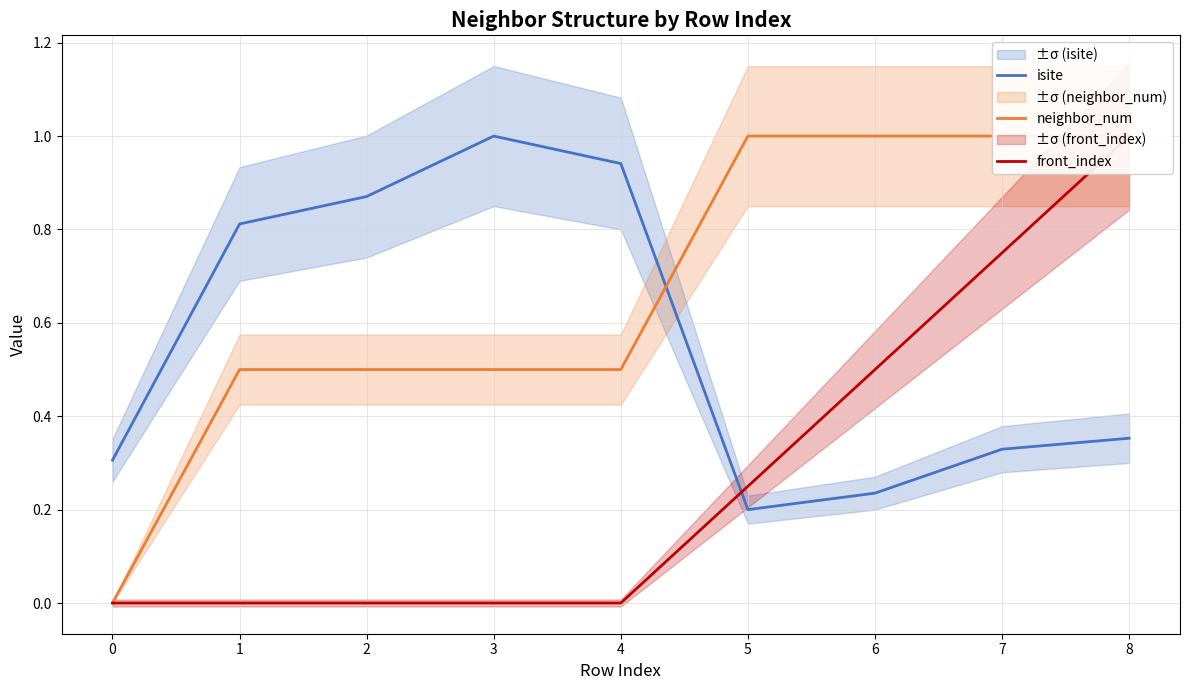

List the series in order of their overall mean, lowest first.

front_index, isite, neighbor_num